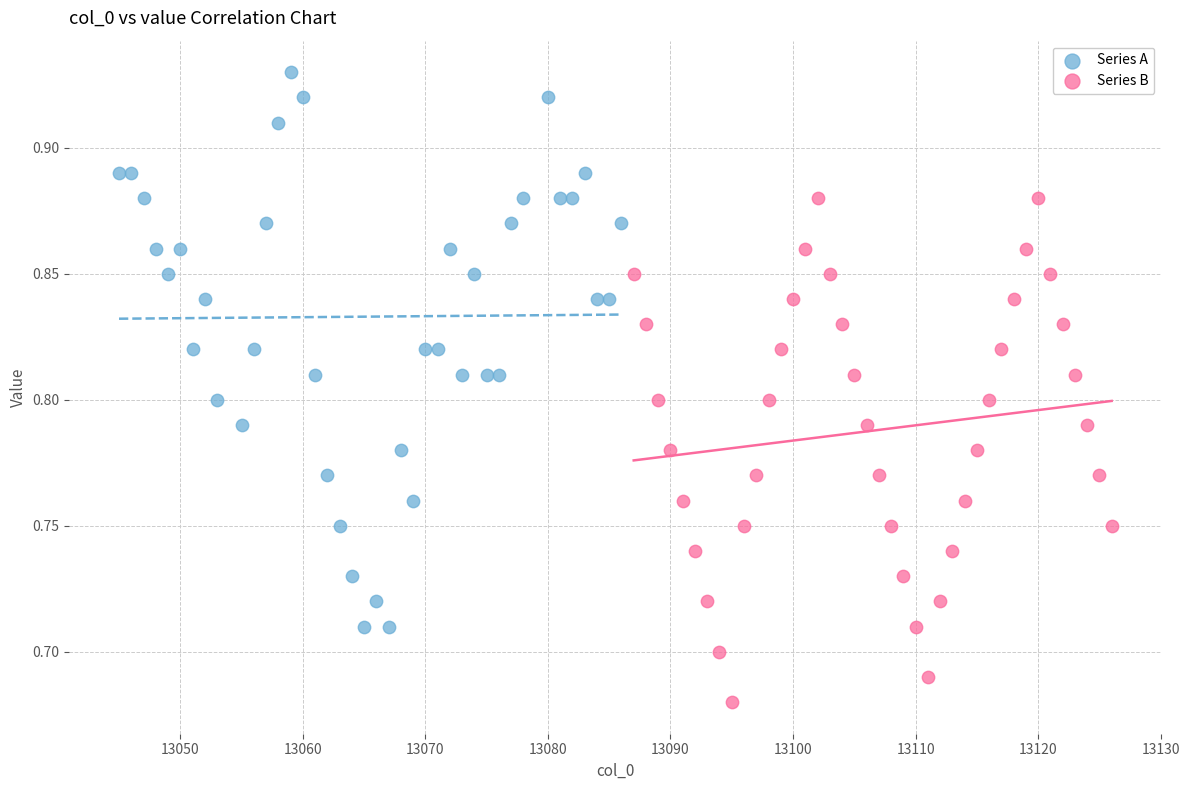

Which series has the widest spread of Y values?

Series A